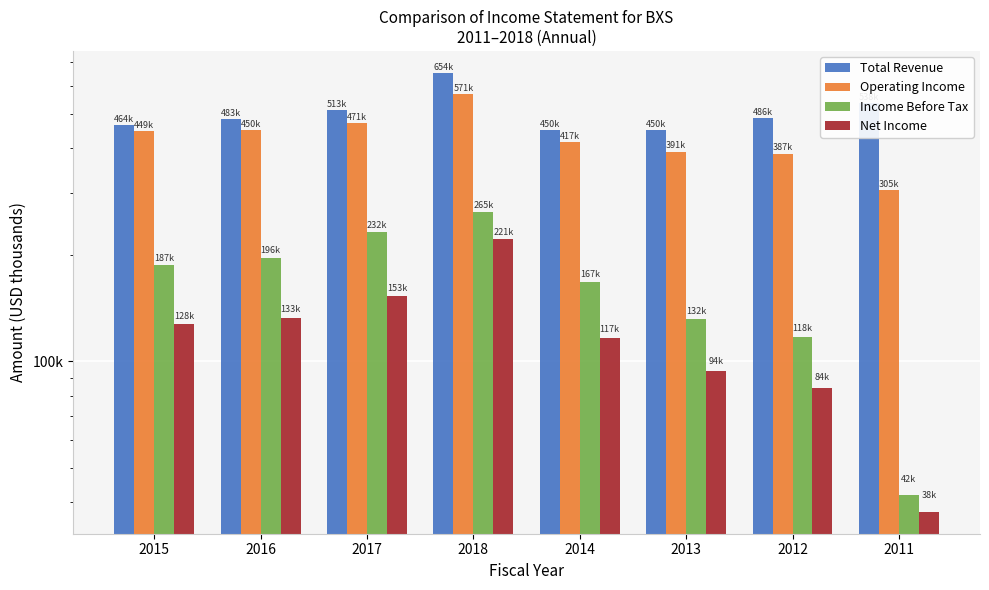

Which series has the largest total across all categories?

Total Revenue